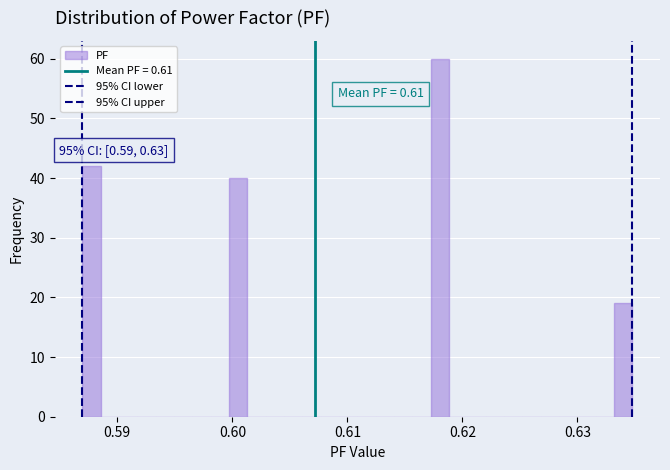

Around what value on the x-axis is the tallest bar? Give the approximate position of its centre, as read against the axis.

0.618